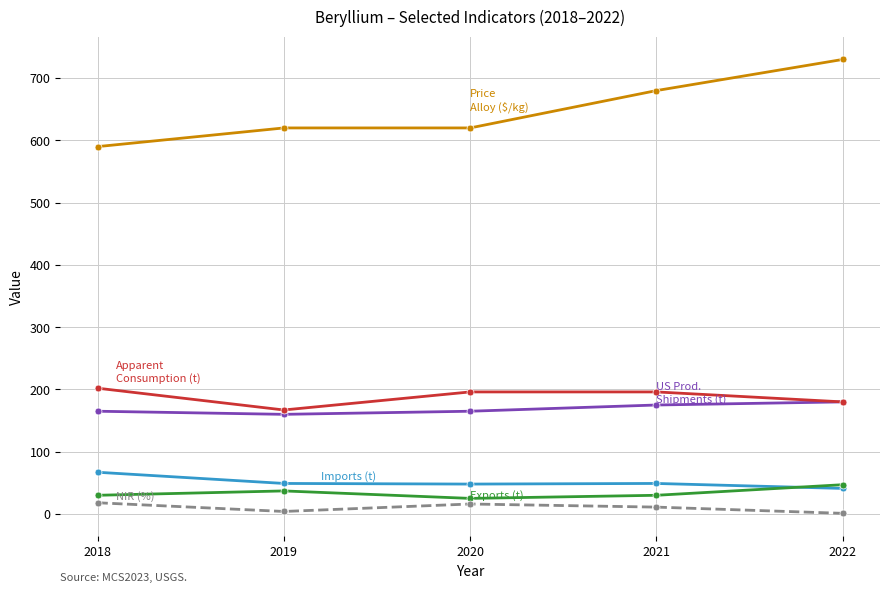

What is the total value across all series at 2018?

1072